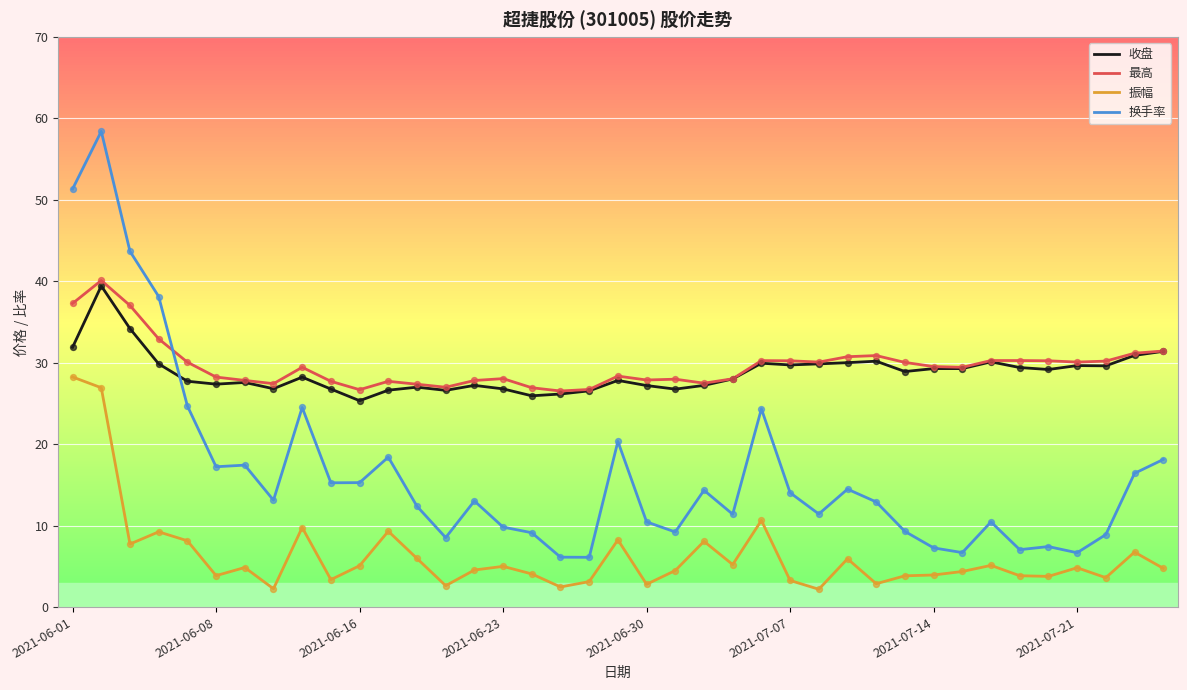

Which series has the largest range (max minus min)?

换手率